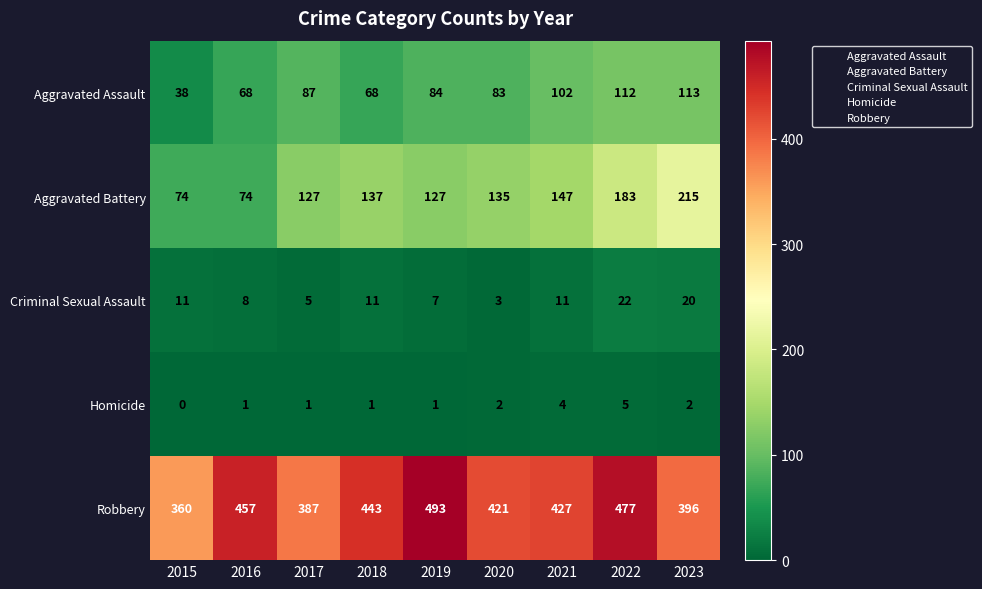

List the series in order of their peak value, highest first.

Robbery, Aggravated Battery, Aggravated Assault, Criminal Sexual Assault, Homicide